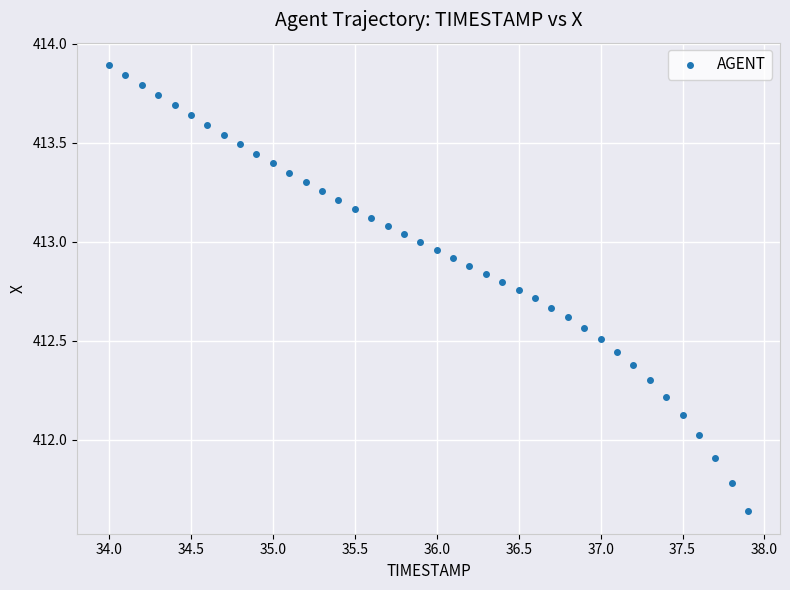

What is the range of X values (max minus min)?

3.9